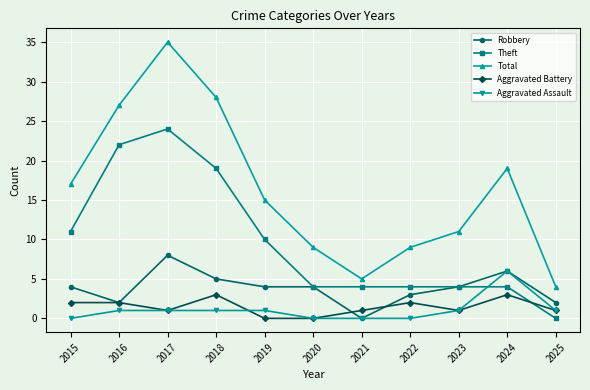

Which series changed the most between 2018 and 2020?

Total